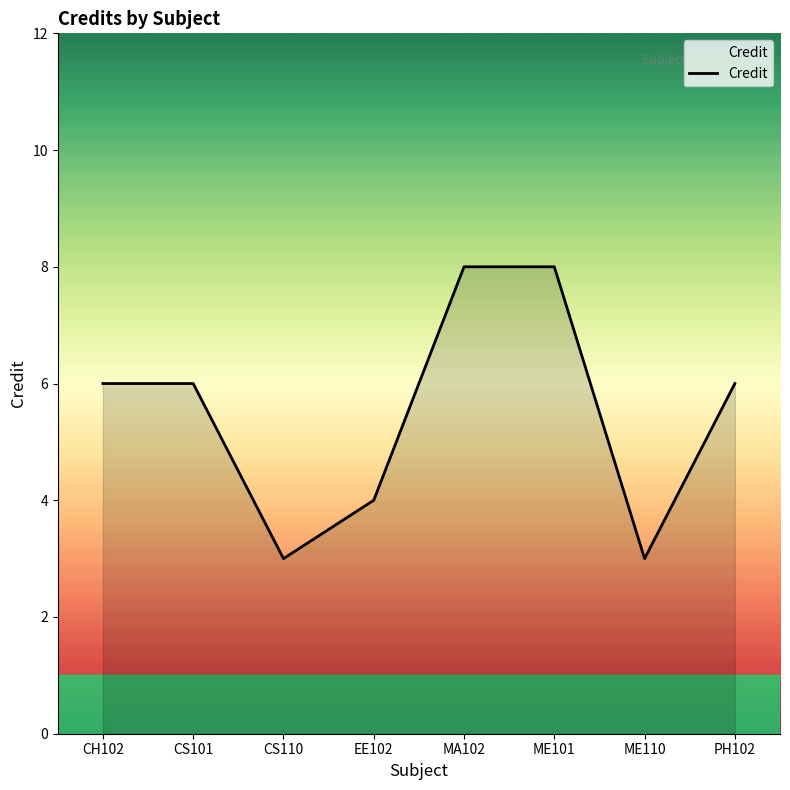

How many lines are shown in the chart?

1